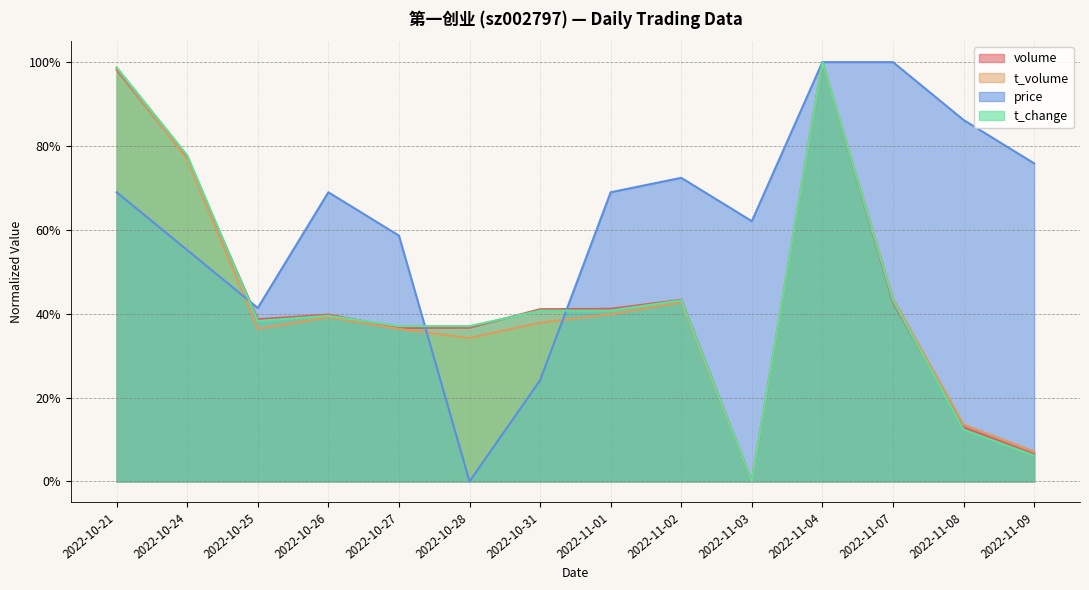

Reading left to right, transcribe all the data shown in this chart.

volume: 1.0	0.8	0.4	0.4	0.4	0.4	0.4	0.4	0.4	0.0	1.0	0.4	0.1	0.1
t_volume: 1.0	0.8	0.4	0.4	0.4	0.3	0.4	0.4	0.4	0.0	1.0	0.4	0.1	0.1
price: 0.7	0.6	0.4	0.7	0.6	0.0	0.2	0.7	0.7	0.6	1.0	1.0	0.9	0.8
t_change: 1.0	0.8	0.4	0.4	0.4	0.4	0.4	0.4	0.4	0.0	1.0	0.4	0.1	0.1